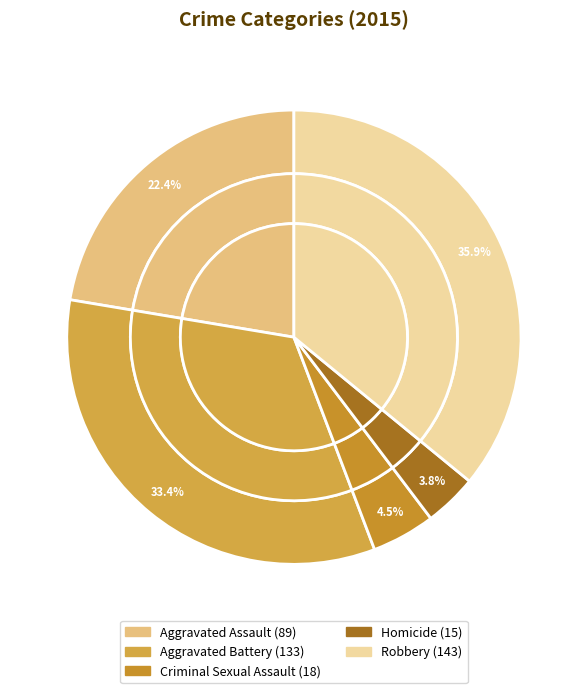

Rank the categories by value from highest to lowest.

Robbery, Aggravated Battery, Aggravated Assault, Criminal Sexual Assault, Homicide